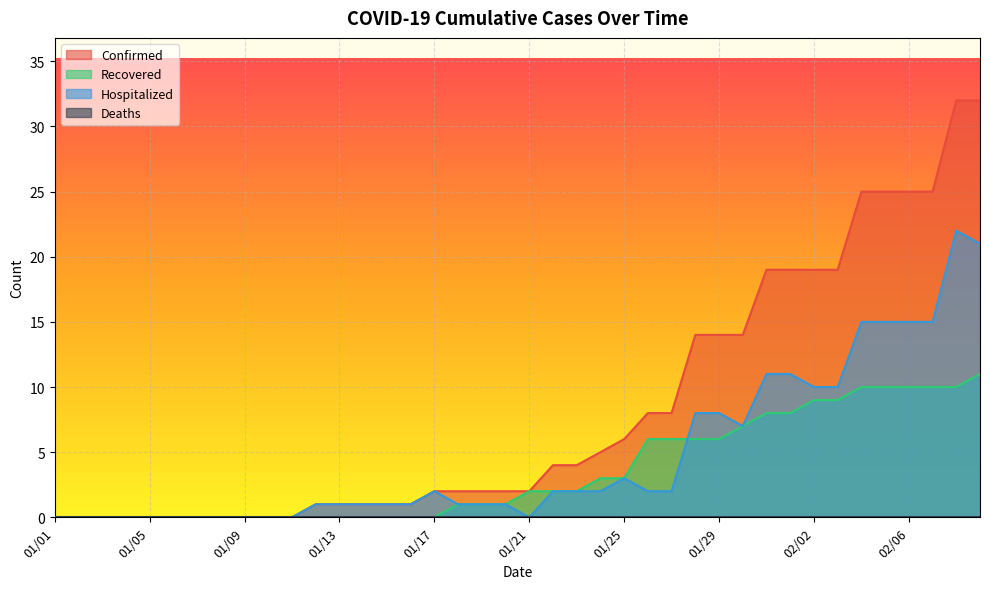

Which label corresponds to the smallest value in the chart?

01/01